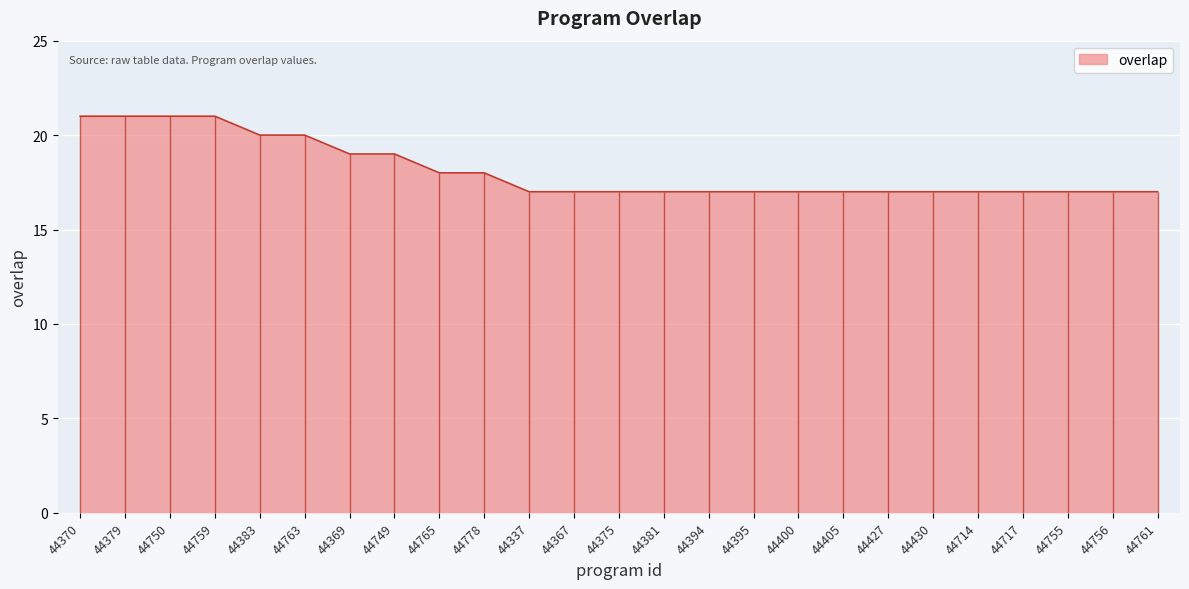

What is the difference between the second highest and minimum values?

4